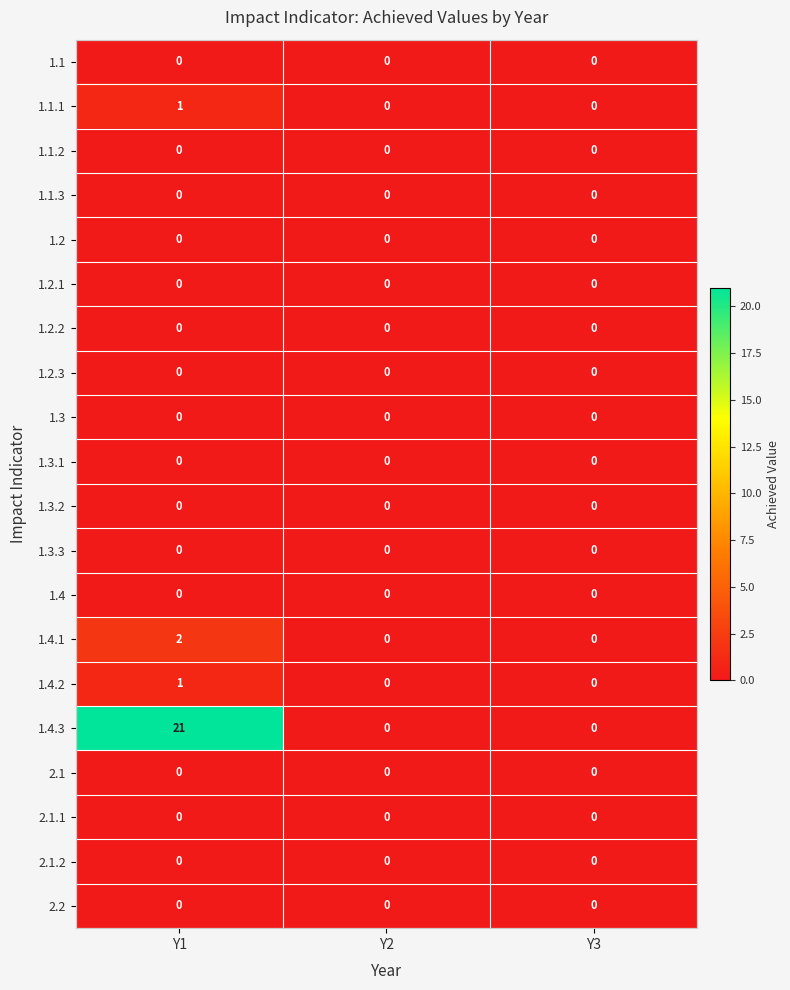

Which series has the widest spread of values?

1.4.3